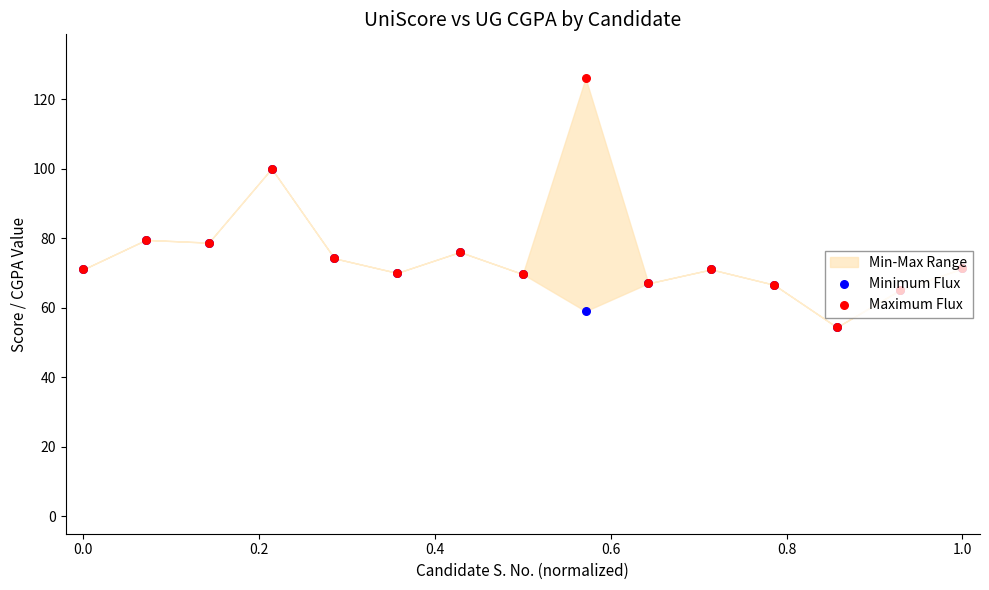

Which series contains the lowest Y value?

Minimum Flux